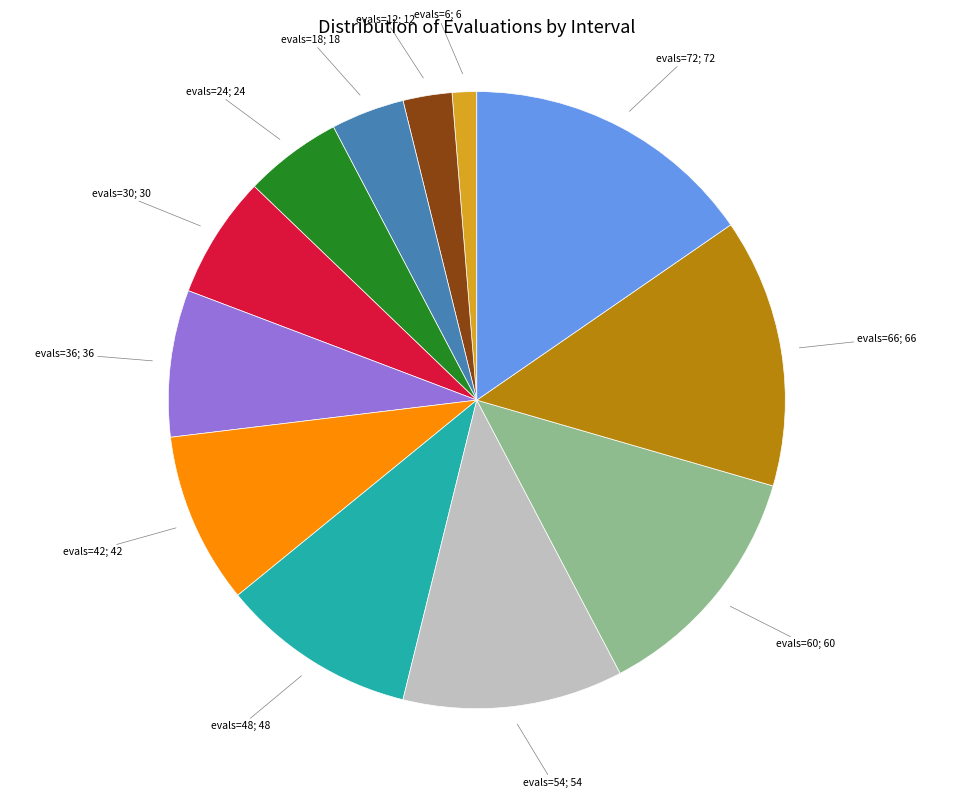

Is there a majority slice in this chart?

No